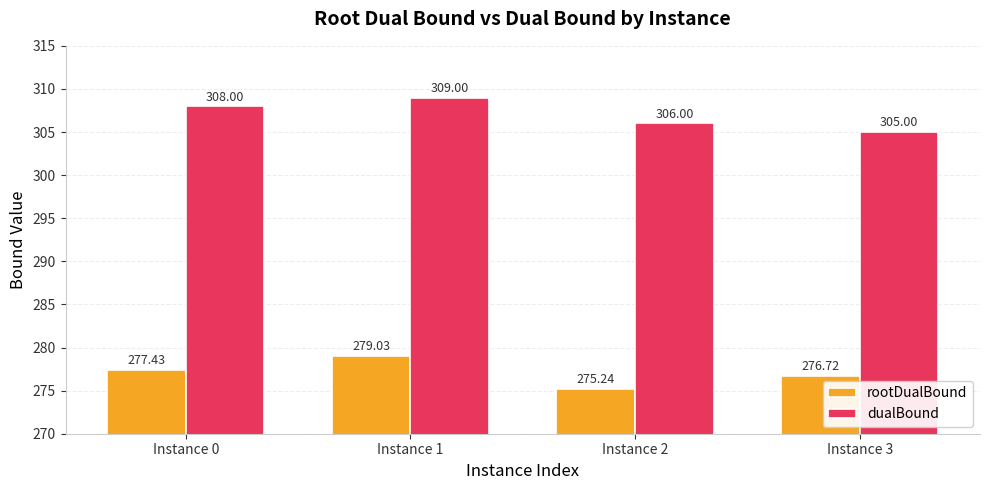

What is the total value across all series at Instance 2?

581.2